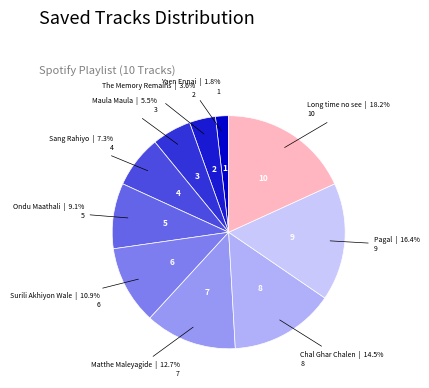

Approximately how many times larger is the value at Maula Maula compared to Ondu Maathali?

0.6